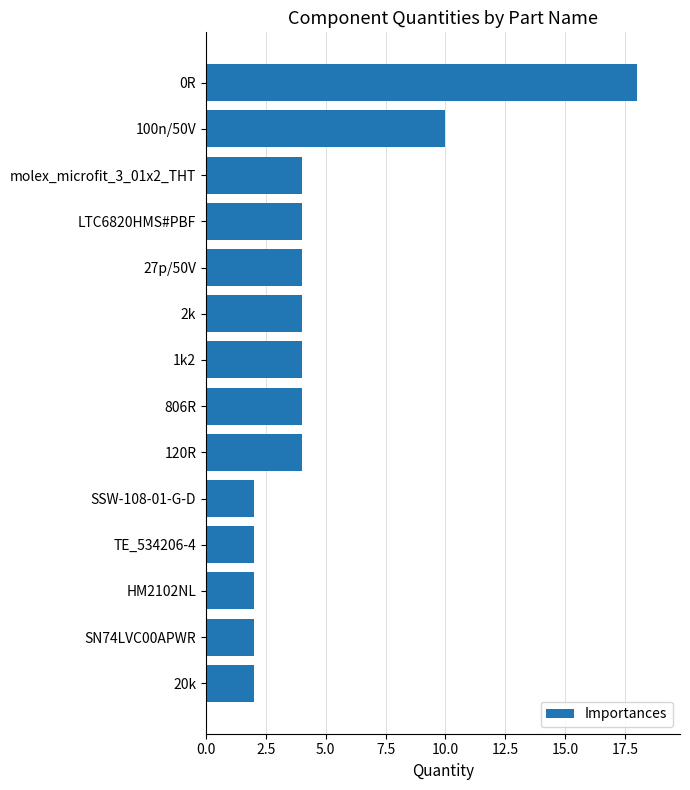

How many bars are there in total?

14